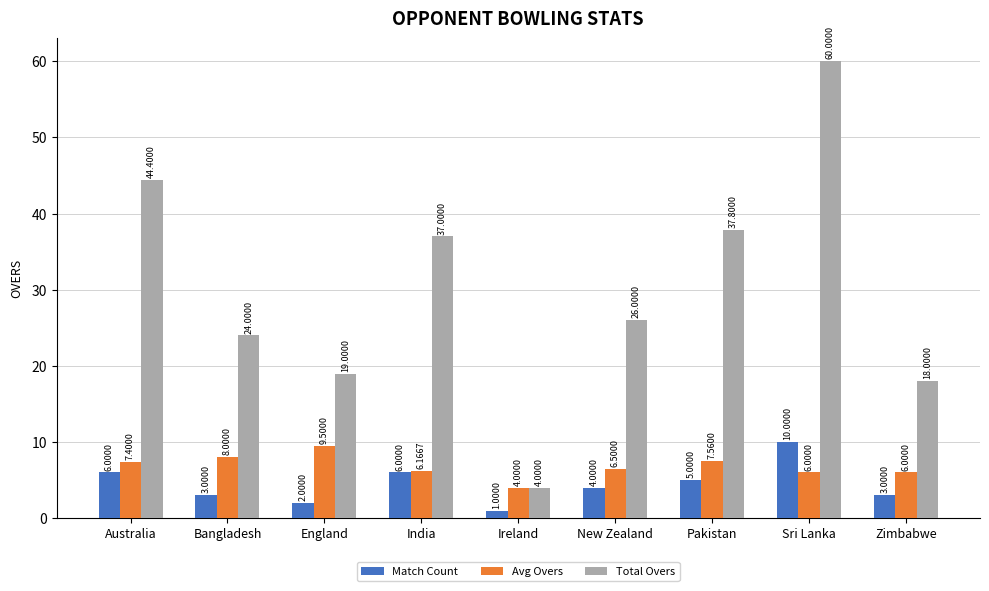

The value of Avg Overs at England is 9.5. True or false?

True